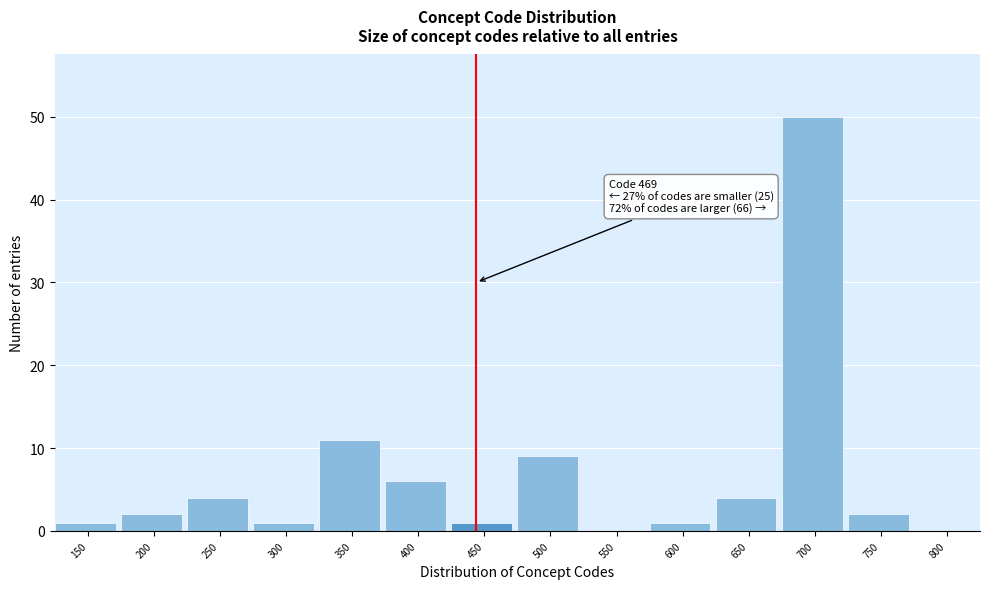

Reading right to left, transcribe all the data shown in this chart.

800=0	750=2	700=50	650=4	600=1	550=0	500=9	450=1	400=6	350=11	300=1	250=4	200=2	150=1